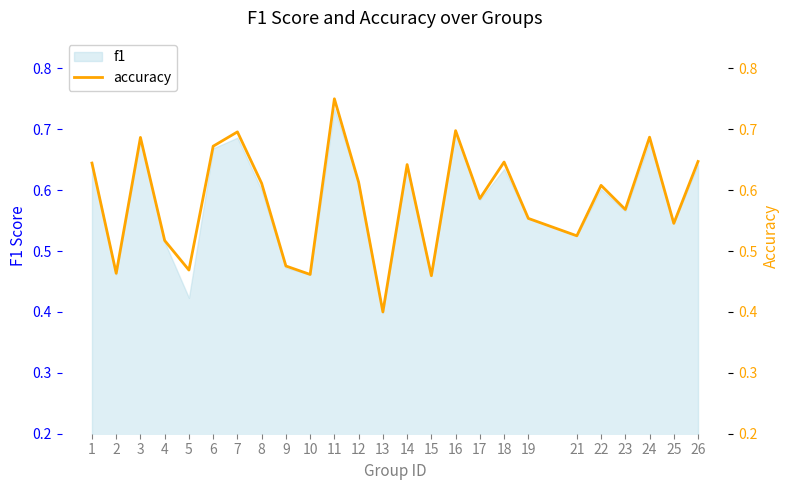

Rank the categories by value from highest to lowest.

11, 16, 7, 24, 3, 6, 26, 18, 1, 14, 12, 8, 22, 17, 23, 19, 25, 21, 4, 9, 5, 2, 10, 15, 13